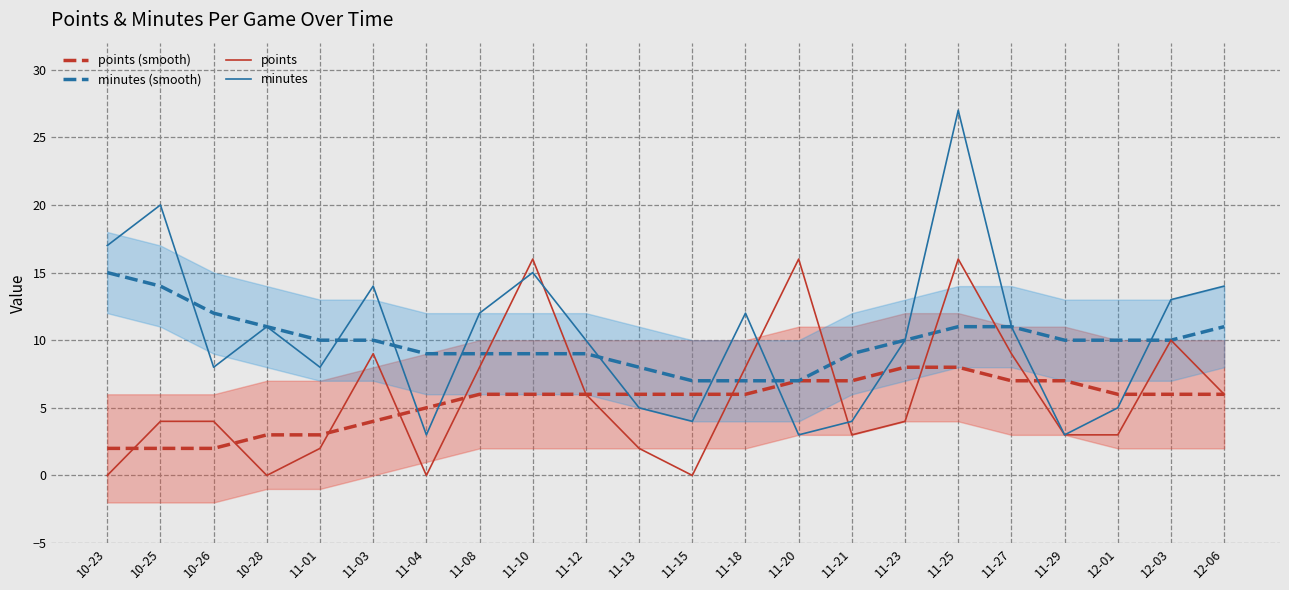

Reading left to right, transcribe all the data shown in this chart.

points (smooth): 2	2	2	3	3	4	5	6	6	6	6	6	6	7	7	8	8	7	7	6	6	6
minutes (smooth): 15	14	12	11	10	10	9	9	9	9	8	7	7	7	9	10	11	11	10	10	10	11
points: 0	4	4	0	2	9	0	8	16	6	2	0	8	16	3	4	16	9	3	3	10	6
minutes: 17	20	8	11	8	14	3	12	15	10	5	4	12	3	4	10	27	11	3	5	13	14